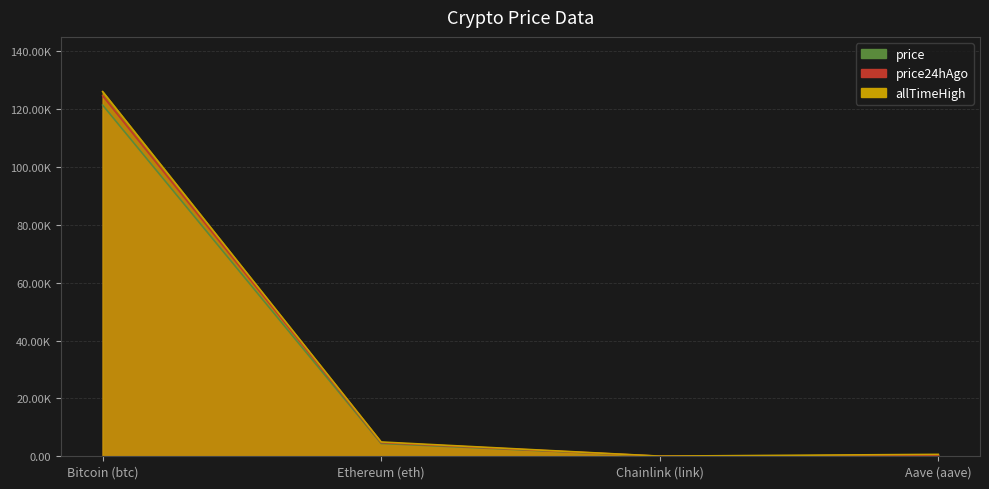

What value does the price series have at Aave (aave)?

276.2